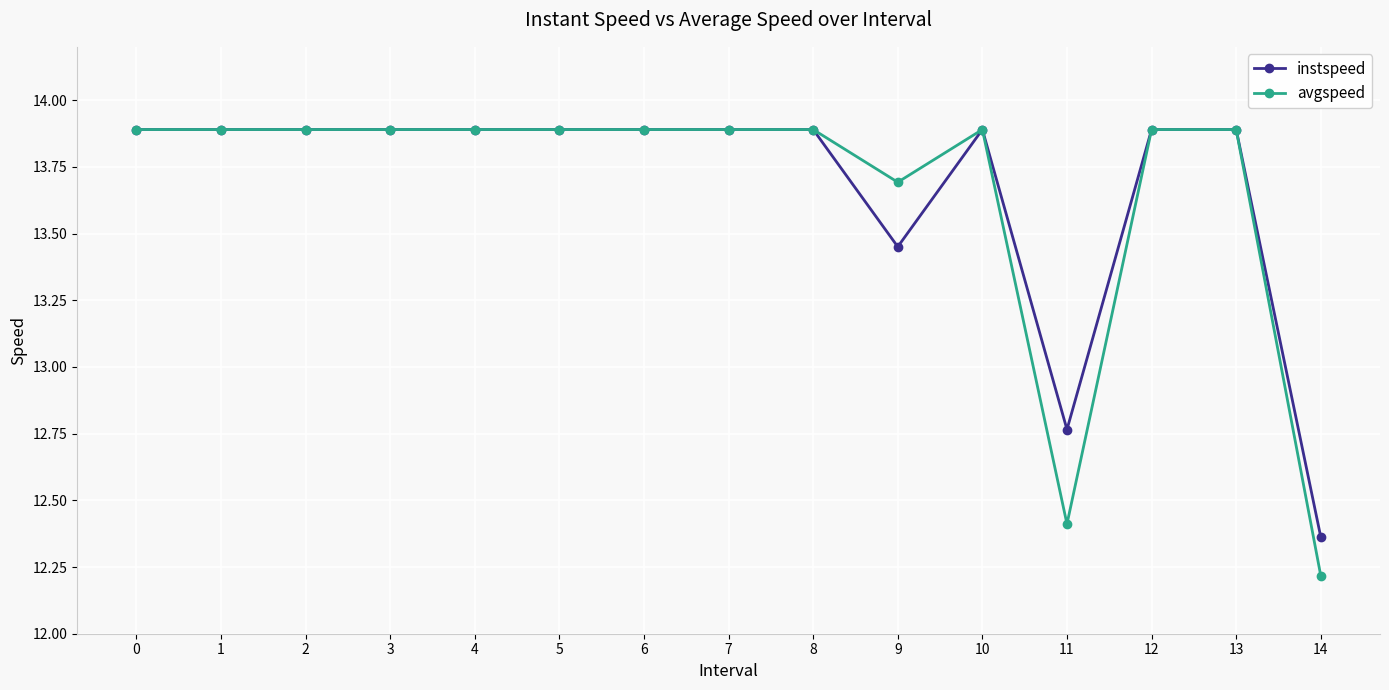

Which series has the largest range (max minus min)?

avgspeed